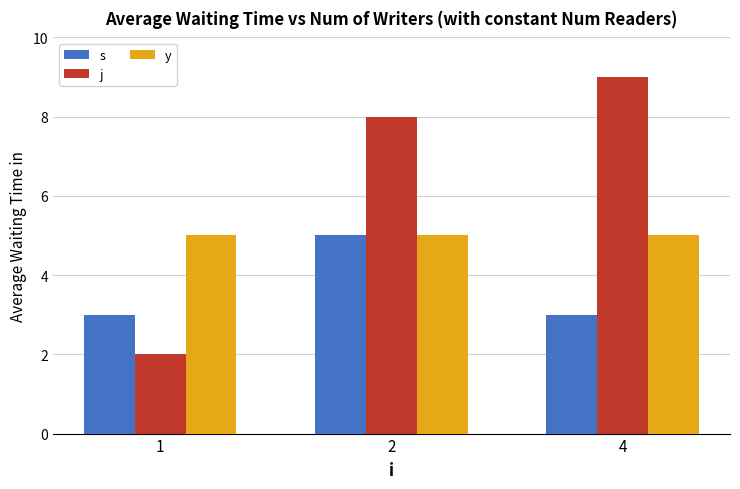

At which label does s reach its peak?

2